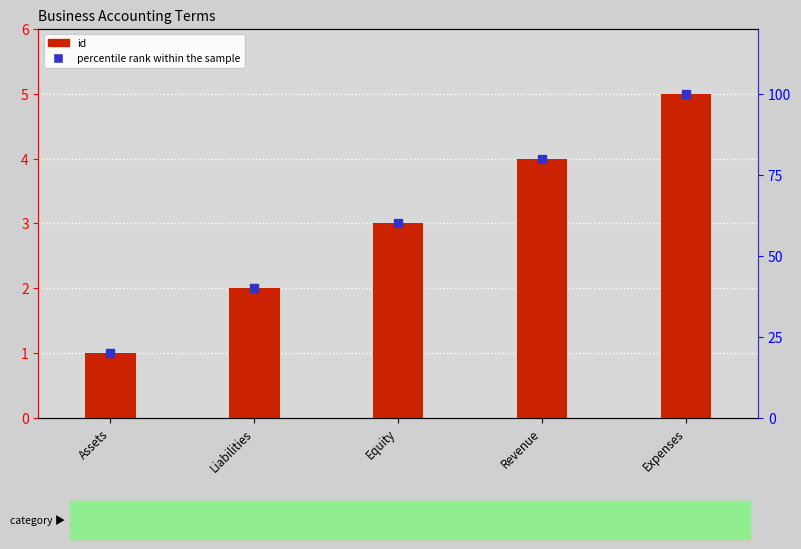

What are all the series names shown in the legend?

id, percentile rank within the sample